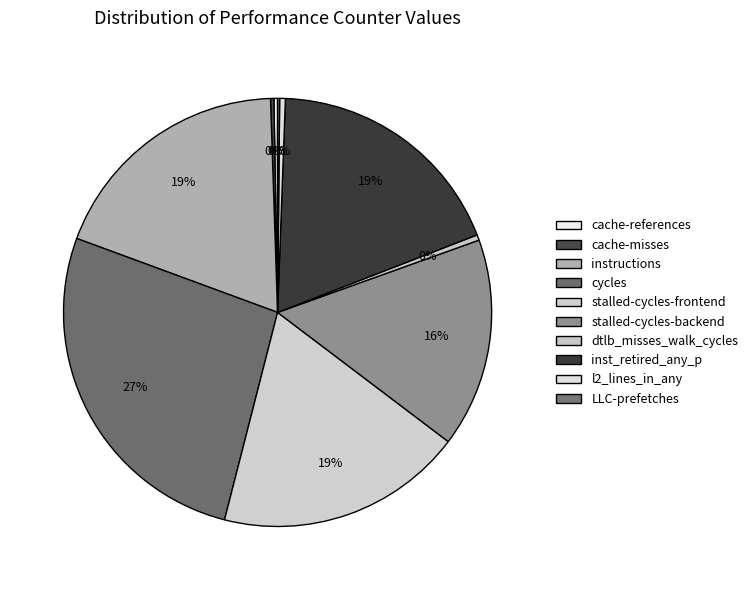

Do stalled-cycles-backend and stalled-cycles-frontend together represent more than half of the pie?

No